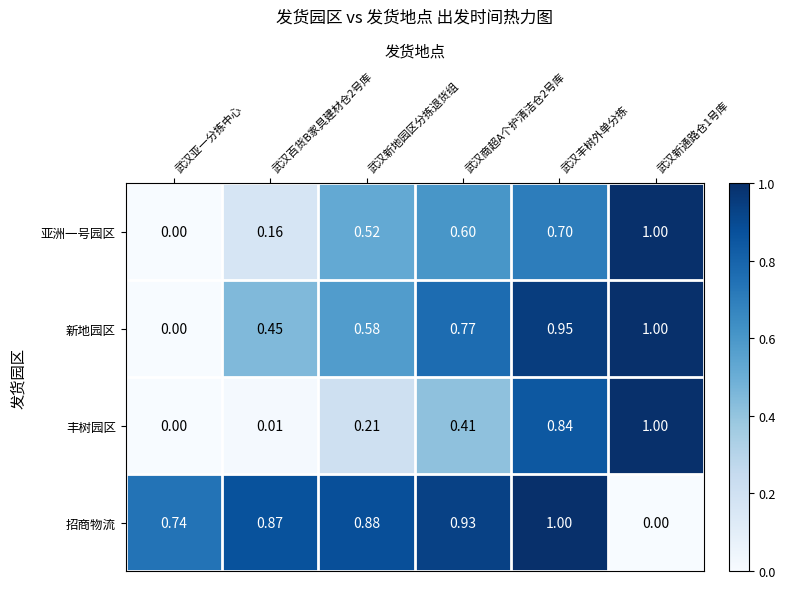

At which label is 亚洲一号园区 closest to 0?

武汉亚一分拣中心